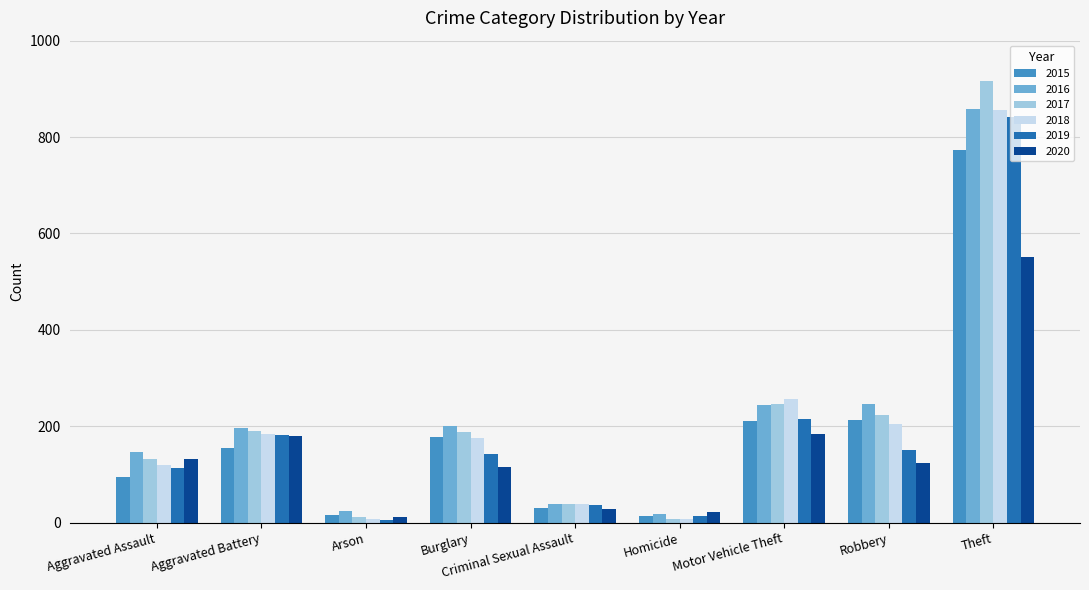

True or false: 2018 has a value of 38 at Criminal Sexual Assault.

True